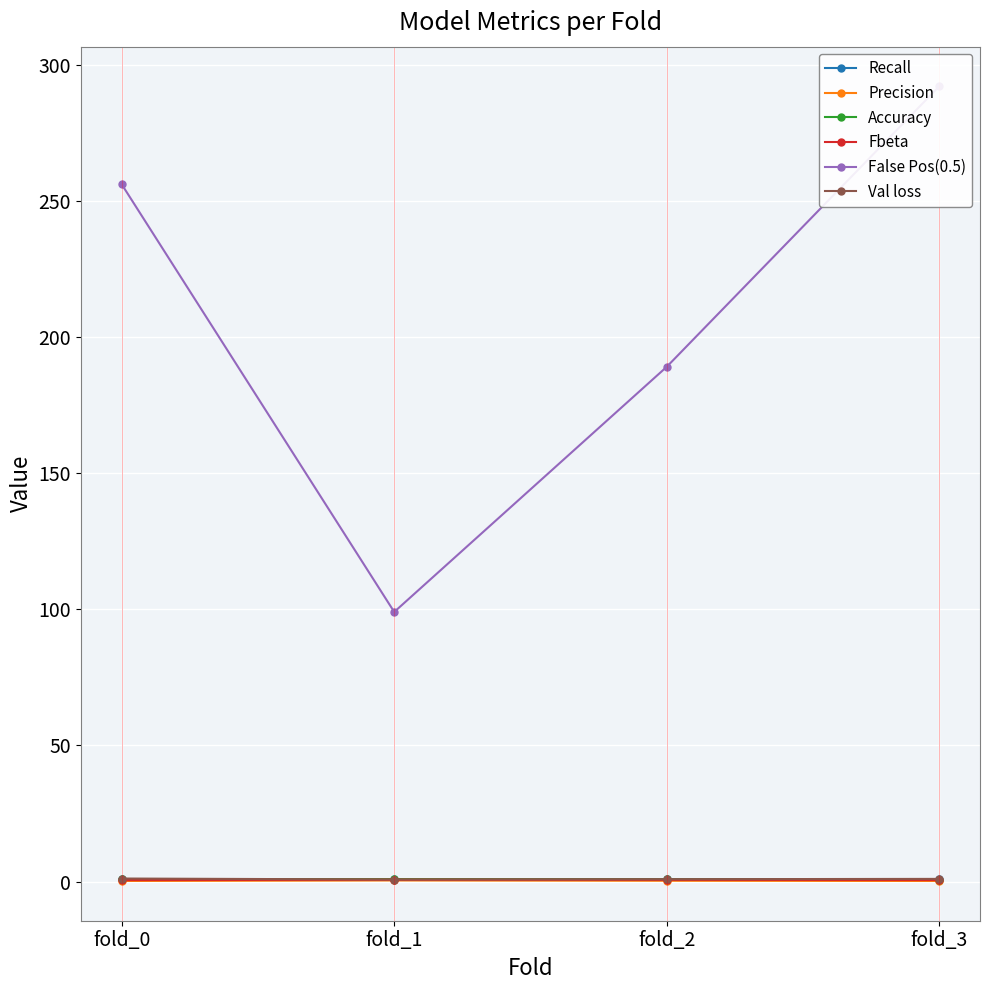

What is the difference between the second highest and second lowest values in the False Pos(0.5) series?

67.0